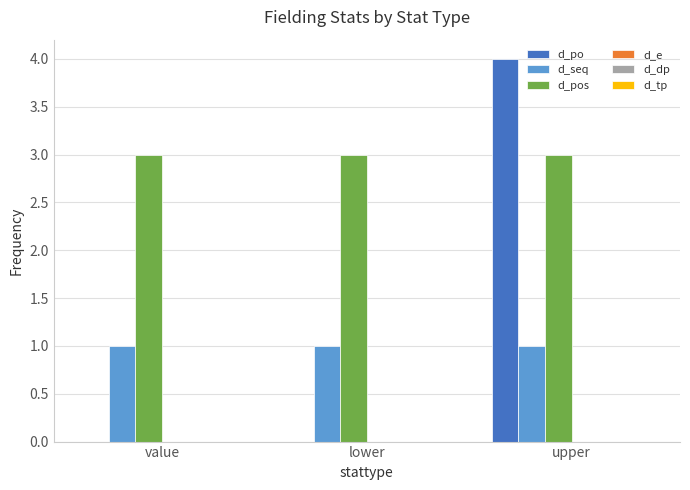

Between lower and upper, which series saw the biggest shift?

d_po